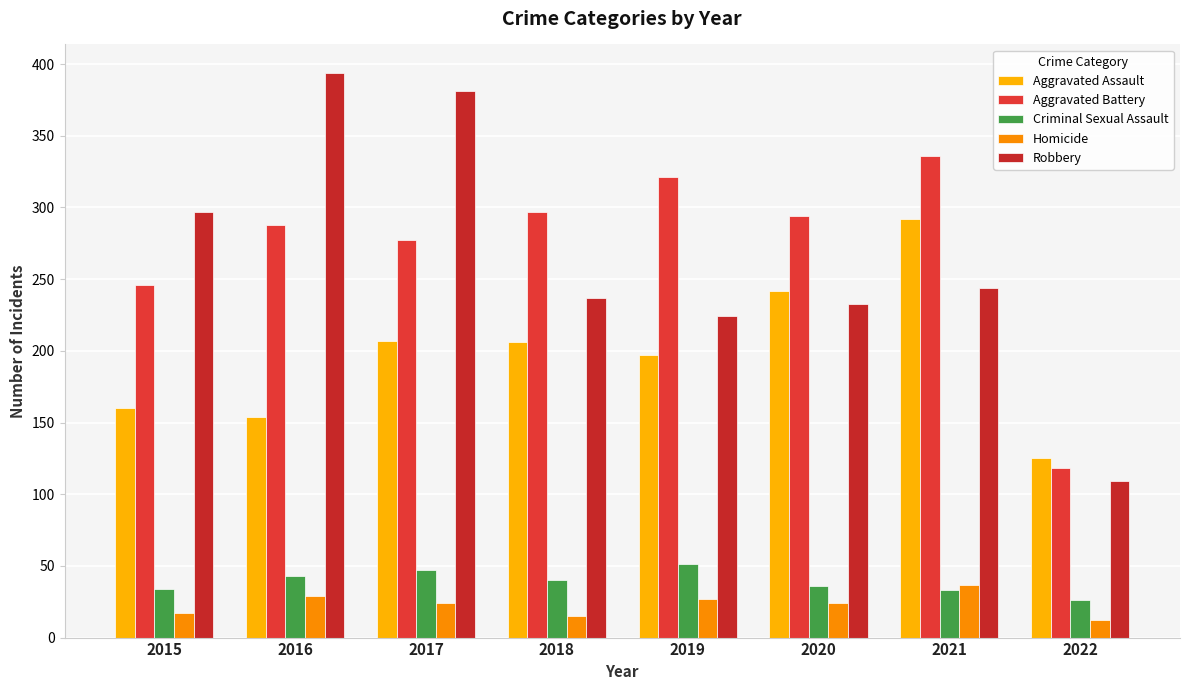

What is the average value of the Criminal Sexual Assault series?

39